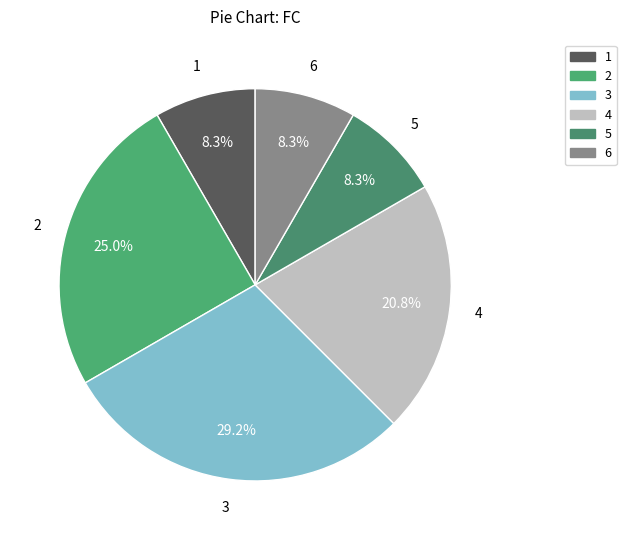

How much of the chart is everything except 2?

75.0%